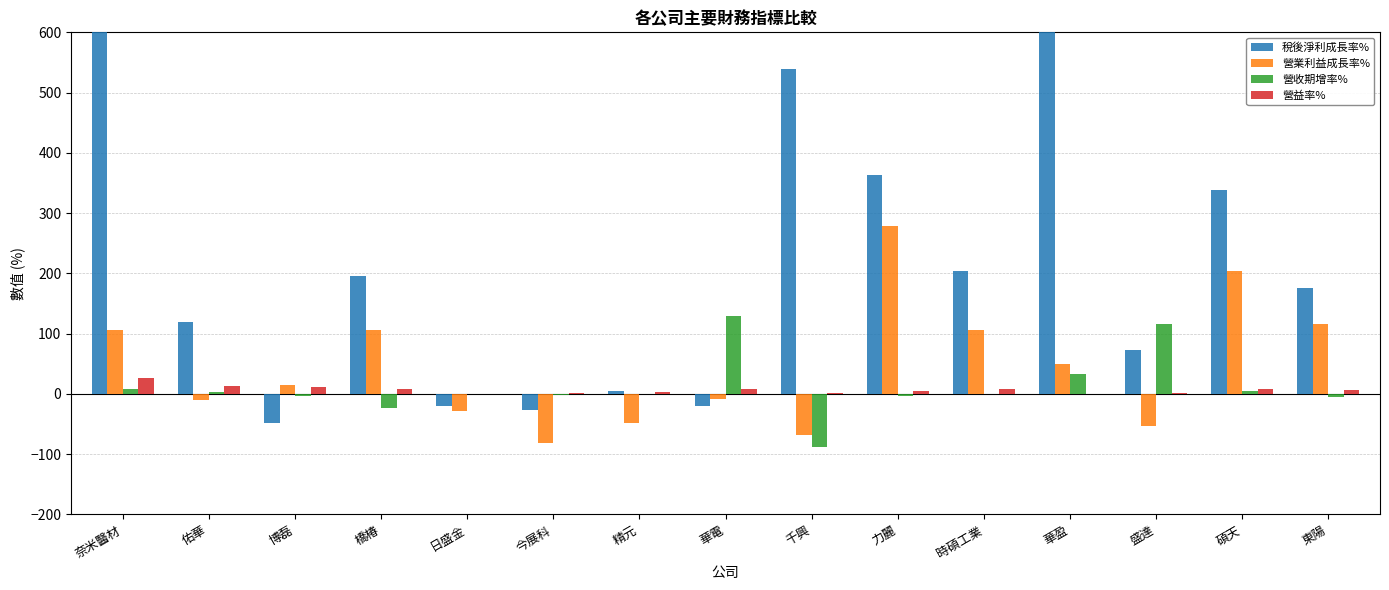

What are all the series names shown in the legend?

稅後淨利成長率%, 營業利益成長率%, 營收期增率%, 營益率%